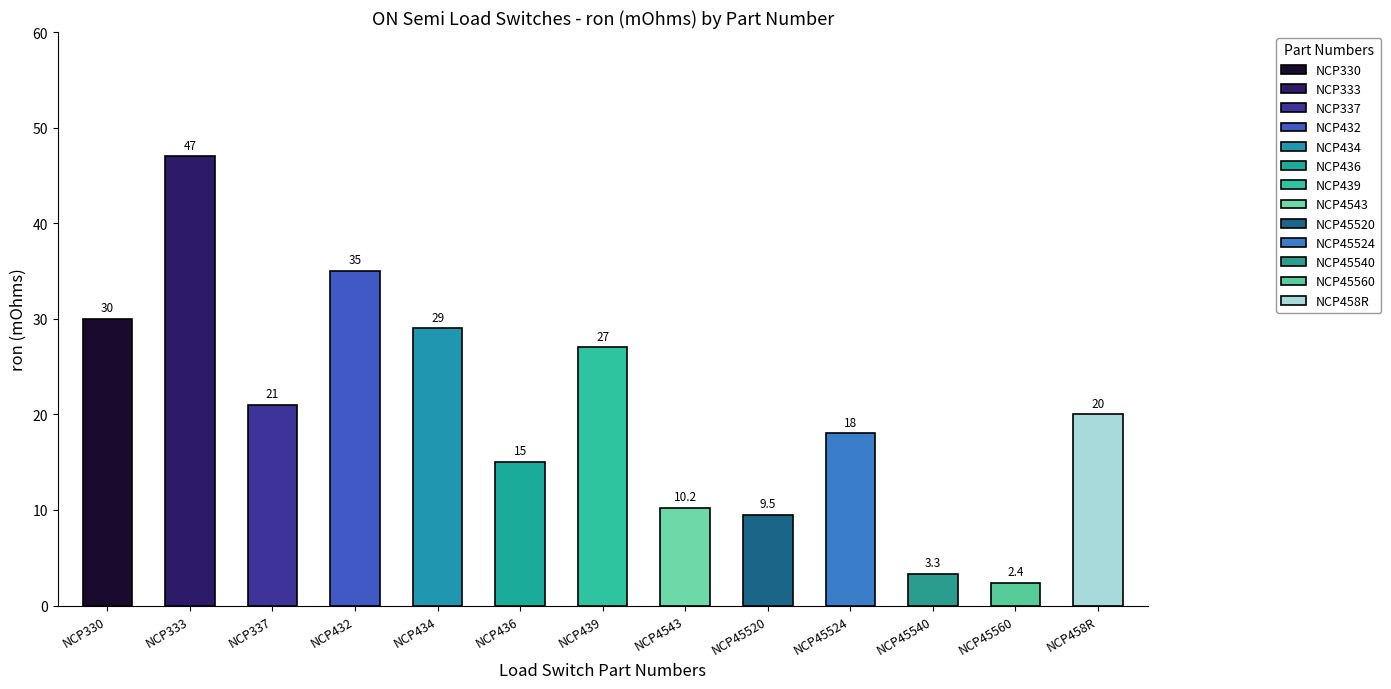

True or false: the data shows 3.3 at NCP45540.

True